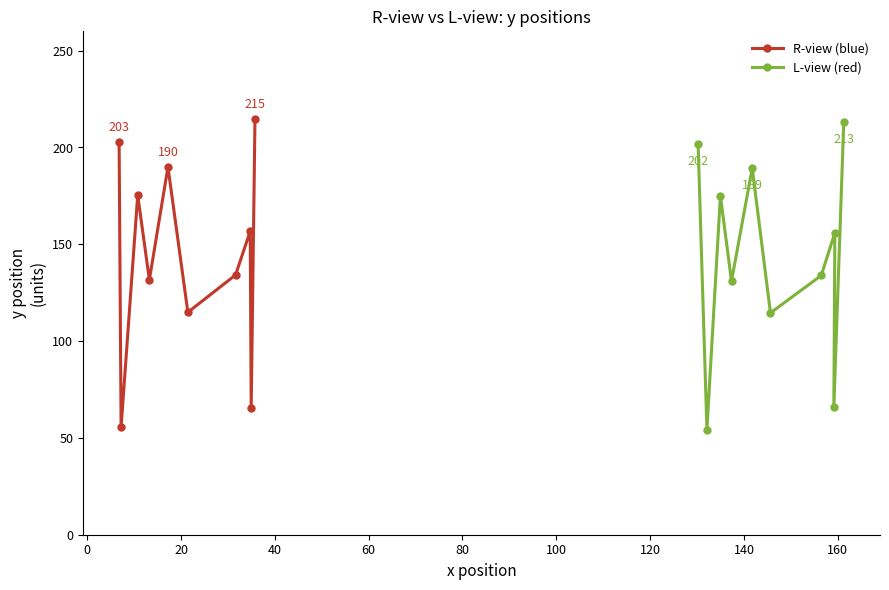

What is the value of the L-view (red) point at the 9th from the left?

155.9